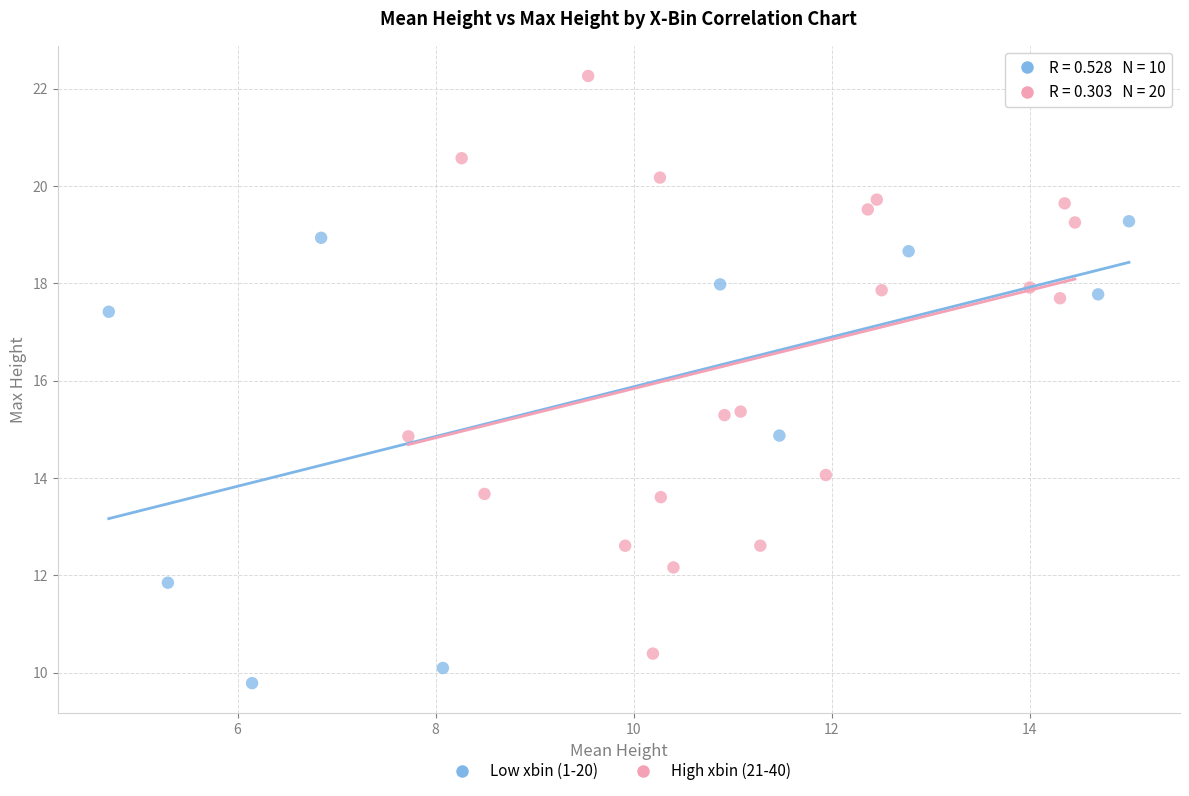

Which series reaches the maximum Y coordinate?

High xbin (21-40)